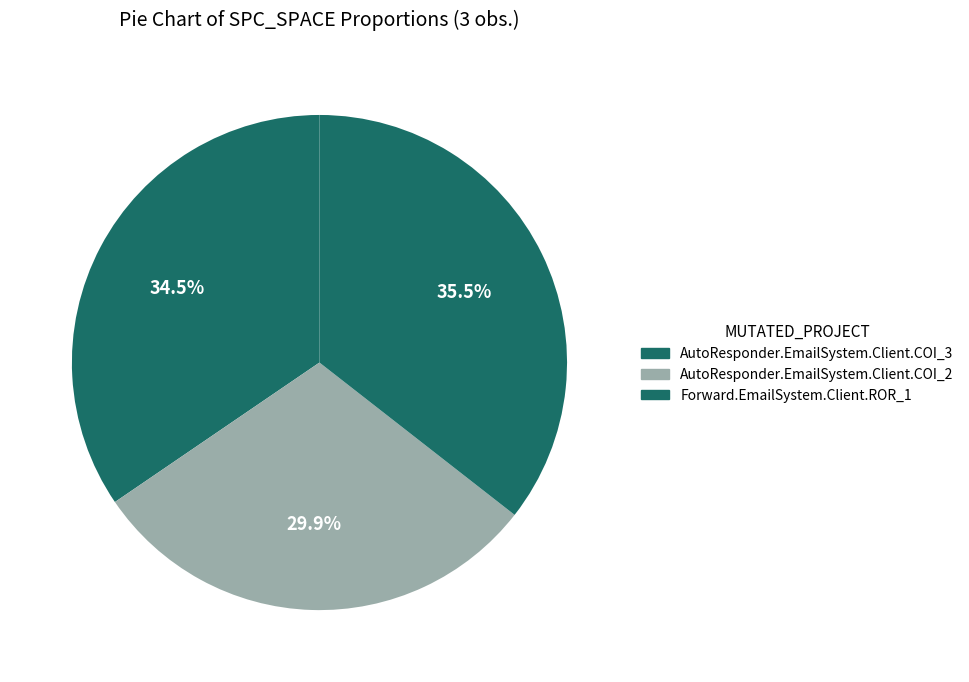

What is the total percentage of AutoResponder.EmailSystem.Client.COI_3 and Forward.EmailSystem.Client.ROR_1?

70.1%